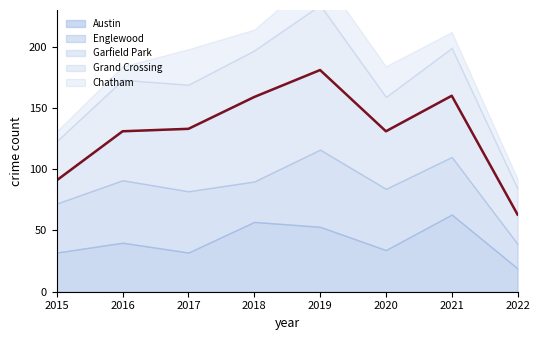

True or false: Garfield Park and Grand Crossing cross at least once.

True